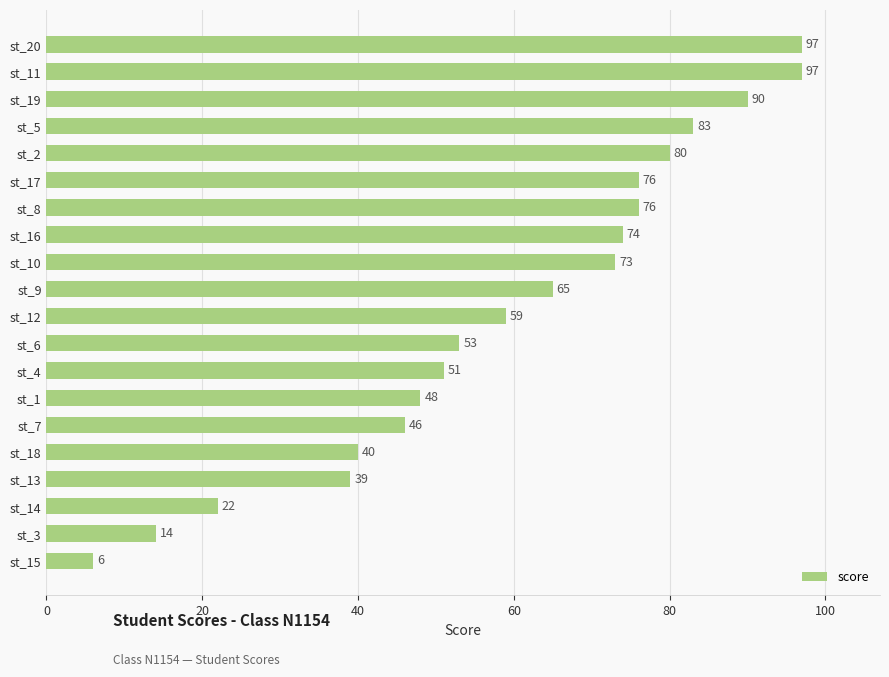

What is the smallest value displayed?

6